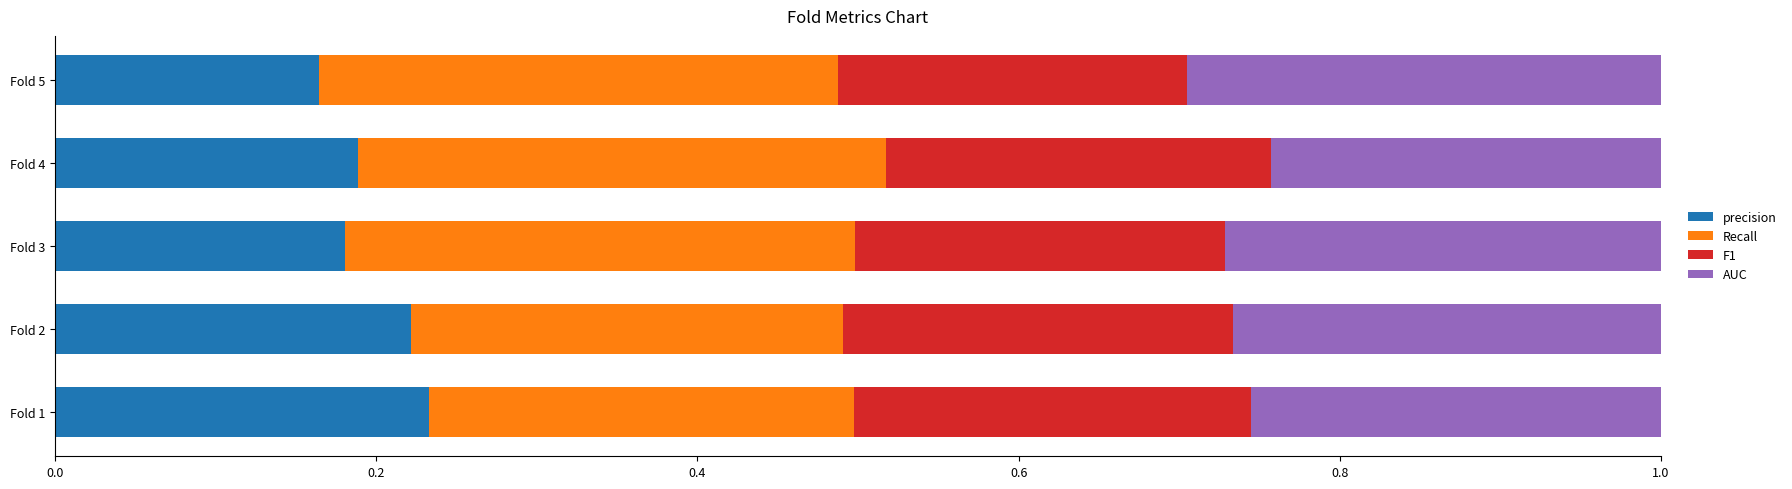

What is the total value across all series at Fold 5?

1.0